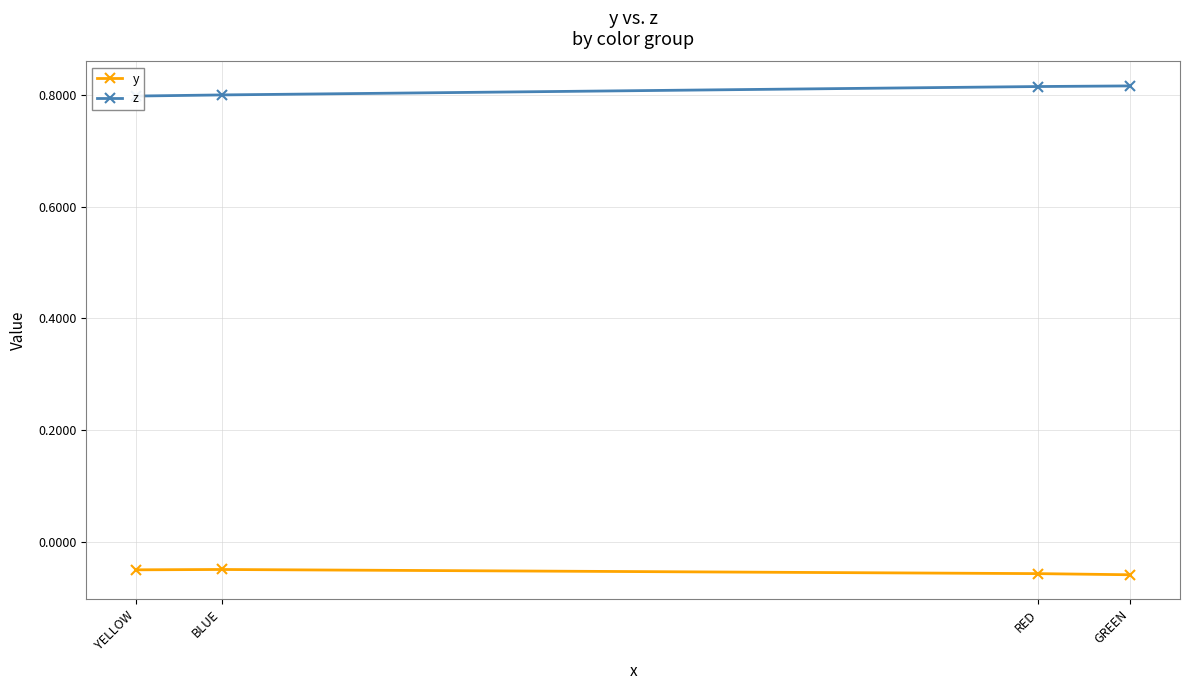

True or false: y has a value of -0.1 at RED.

True